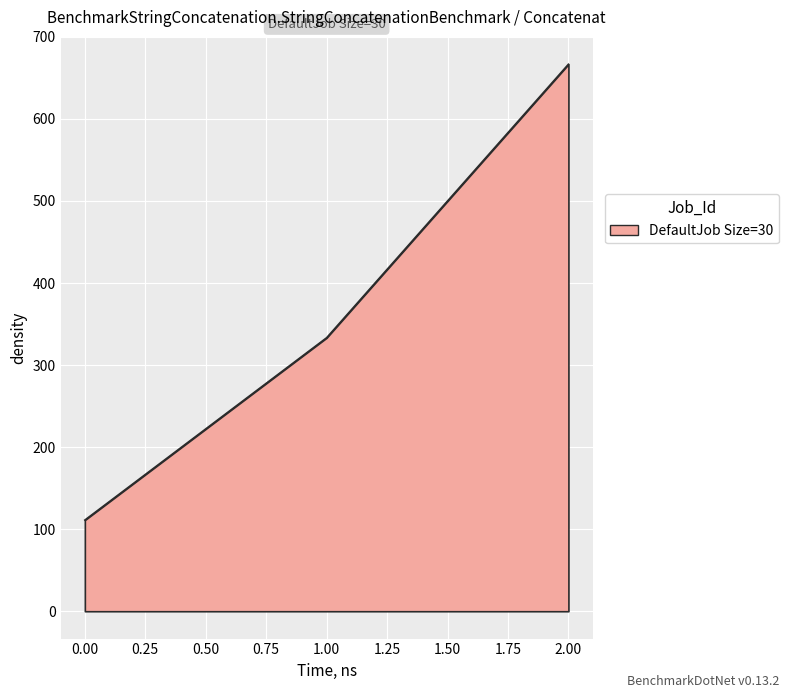

What is the sum of all values?

1111.1